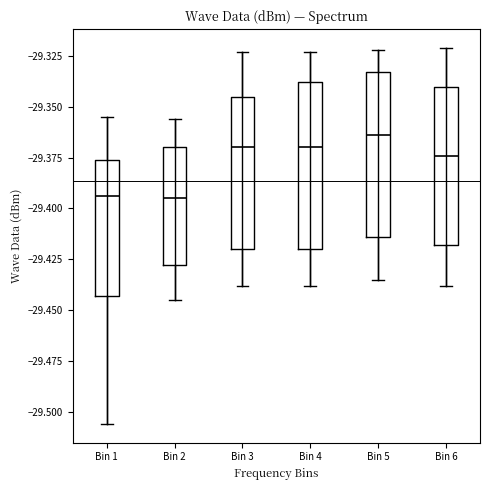

Reading left to right, transcribe this box plot: for each box, give where its median line is, the range the box spans, and where its two whiskers end, as read against the y-axis. The values are not printed on the chart, so give them approximately, as read against the axis.

Bin 1: median -29.395, box -29.445 to -29.375, whiskers -29.505 to -29.355
Bin 2: median -29.395, box -29.430 to -29.370, whiskers -29.445 to -29.355
Bin 3: median -29.370, box -29.420 to -29.345, whiskers -29.440 to -29.325
Bin 4: median -29.370, box -29.420 to -29.340, whiskers -29.440 to -29.325
Bin 5: median -29.365, box -29.415 to -29.335, whiskers -29.435 to -29.320
Bin 6: median -29.375, box -29.420 to -29.340, whiskers -29.440 to -29.320